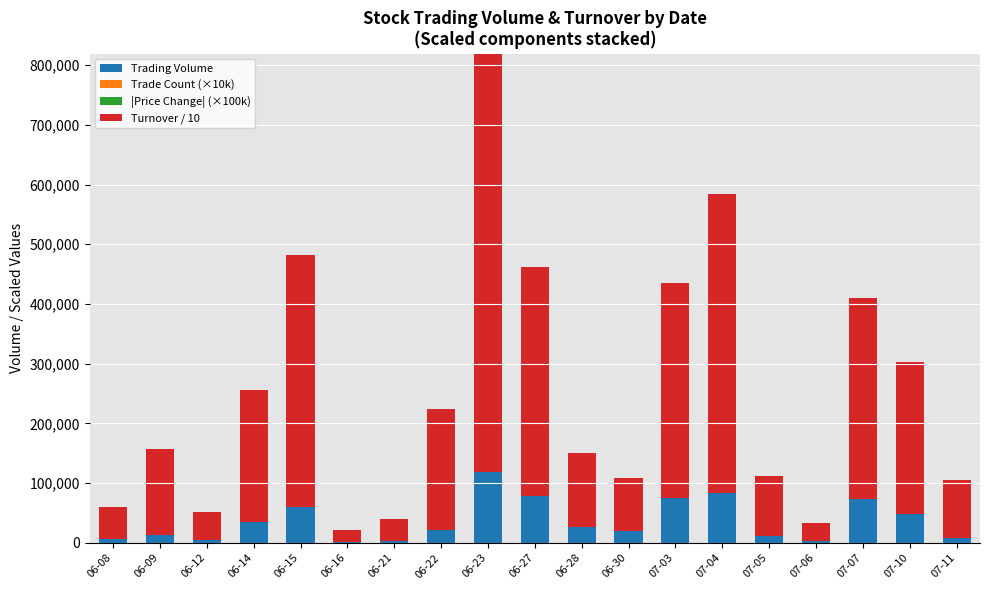

How many distinct data groups are displayed?

4